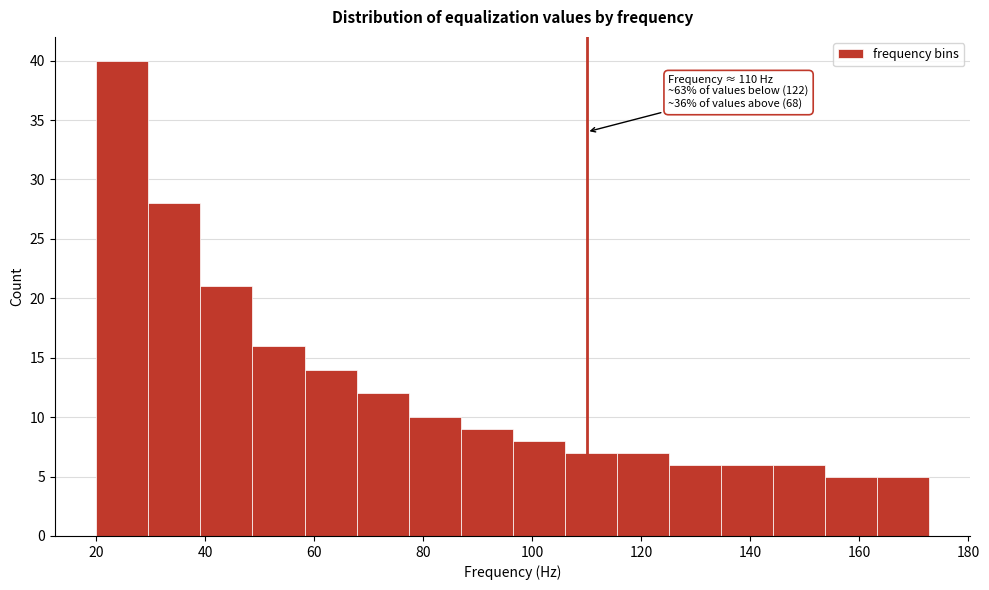

Which range on the x-axis has the tallest bar?

20 to 30